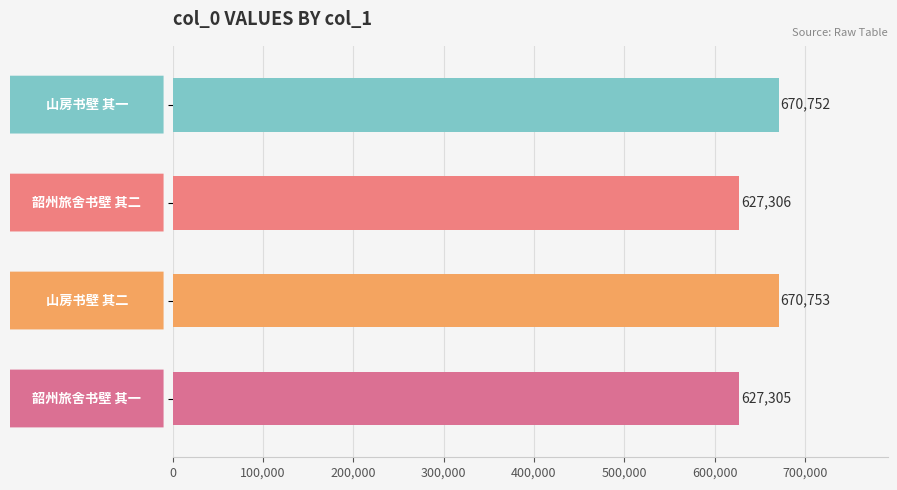

What is the value of the 3rd bar from the top?

670753